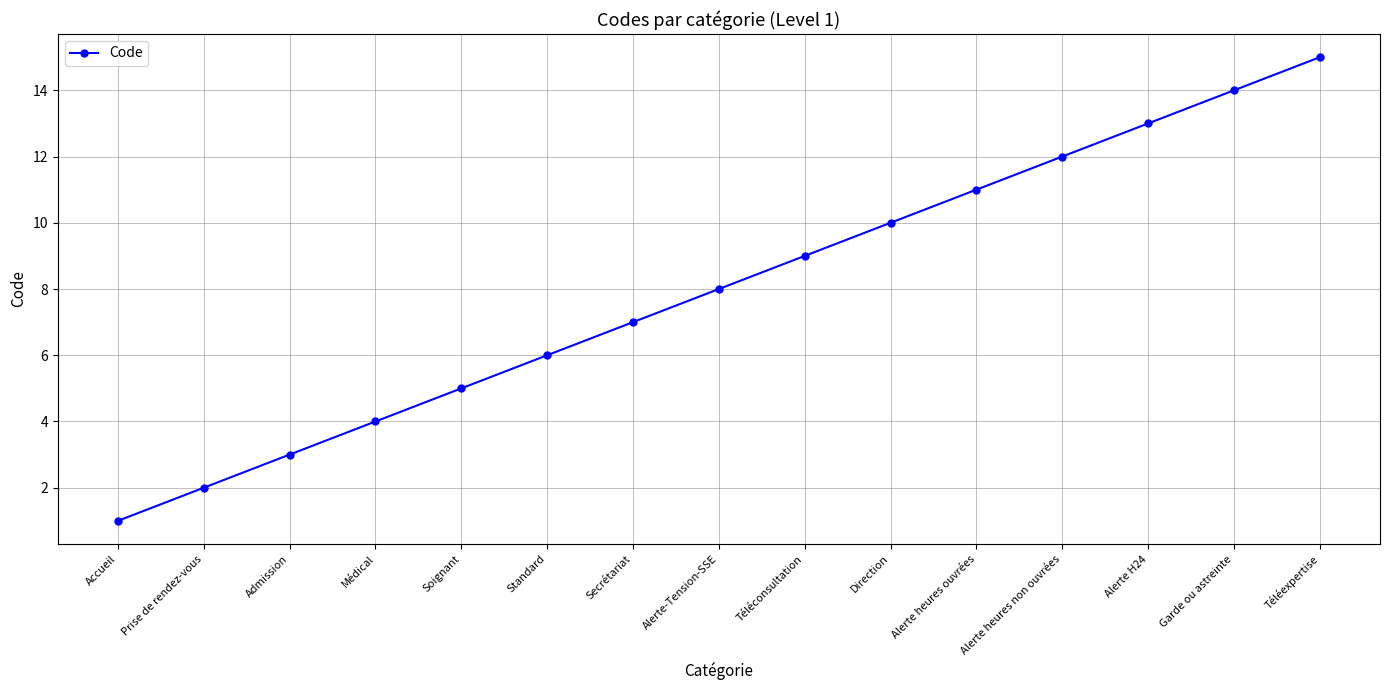

Rank the categories by value from highest to lowest.

Téléexpertise, Garde ou astreinte, Alerte H24, Alerte heures non ouvrées, Alerte heures ouvrées, Direction, Téléconsultation, Alerte-Tension-SSE, Secrétariat, Standard, Soignant, Médical, Admission, Prise de rendez-vous, Accueil